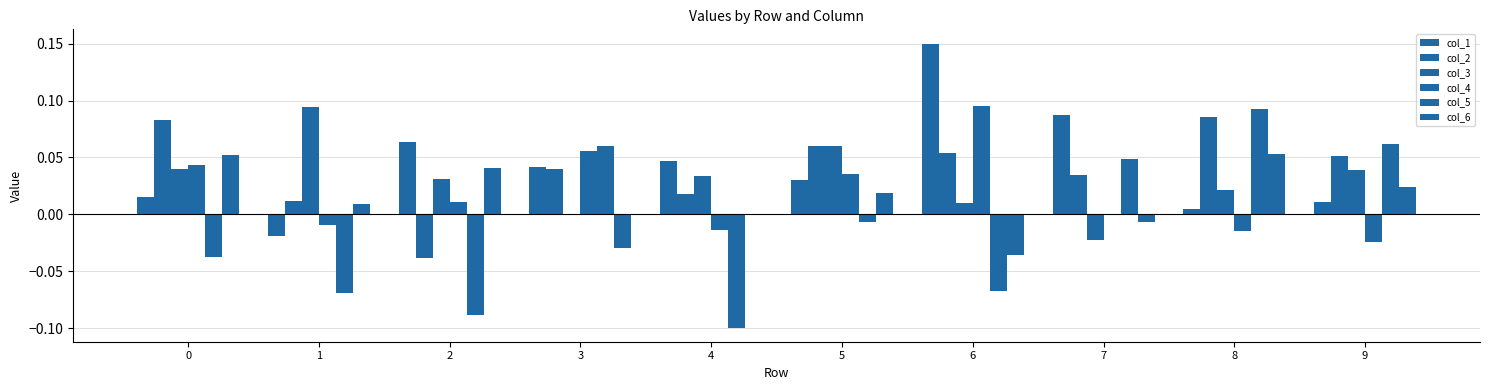

What is the difference between the highest and lowest values at 4?

0.1